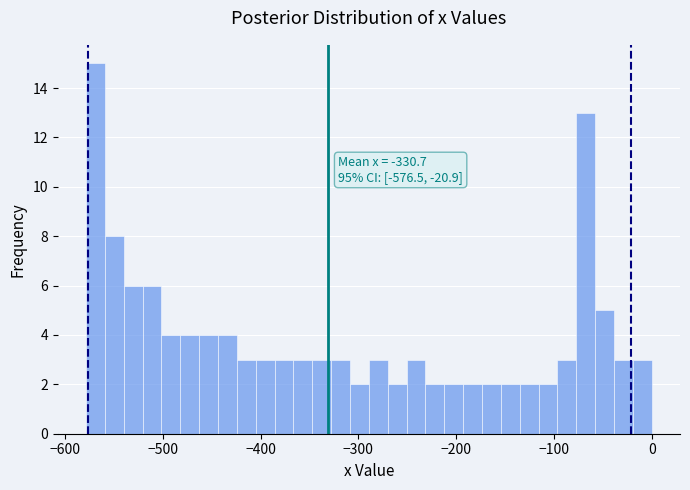

Around what value on the x-axis is the tallest bar? Give the approximate position of its centre, as read against the axis.

-570